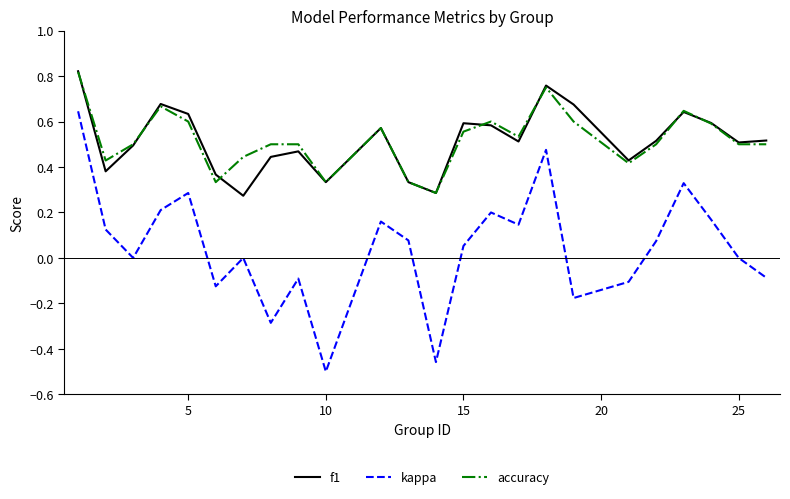

Which series has the largest range (max minus min)?

kappa